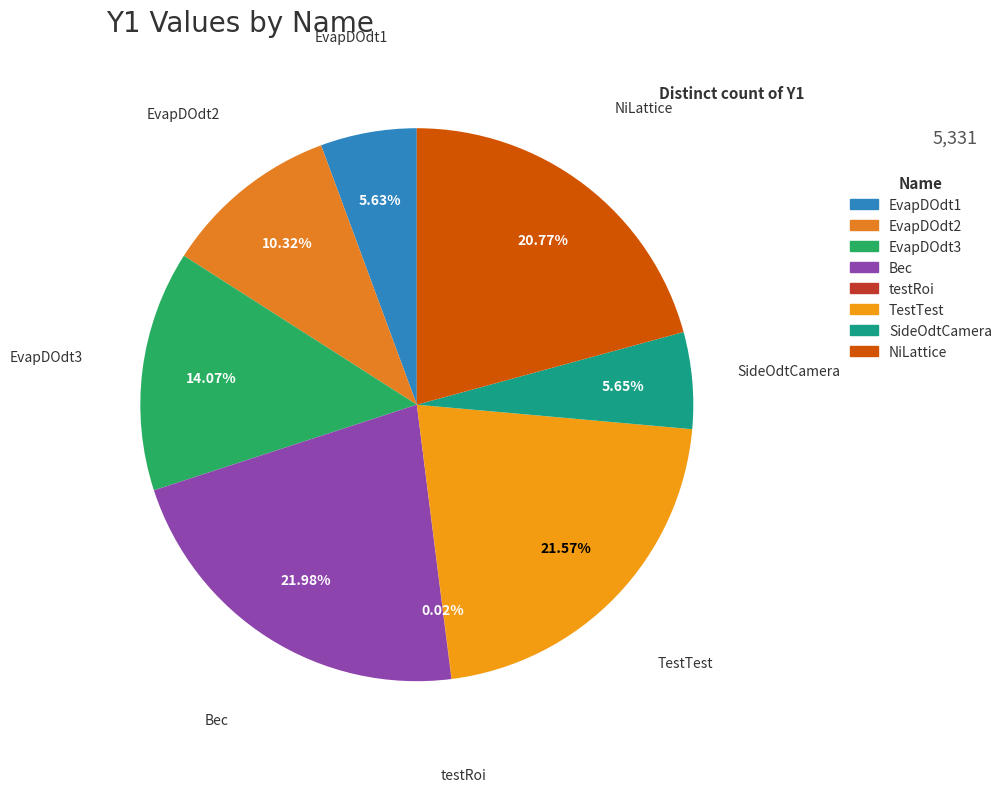

Which has a higher value, EvapDOdt1 or NiLattice?

NiLattice